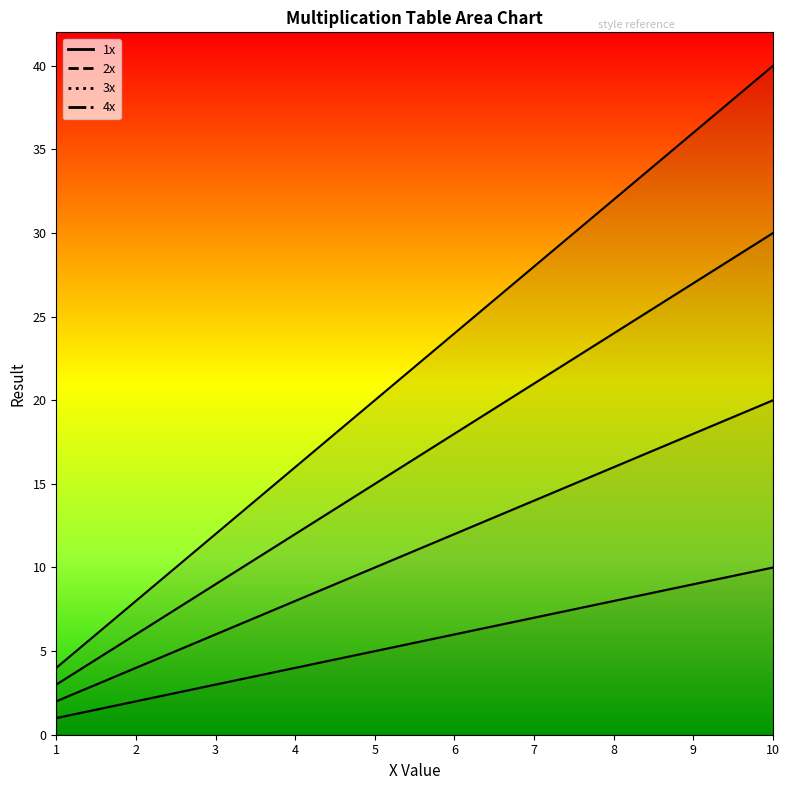

Reading left to right, list all the values displayed in this chart.

1x: 1=1	2=2	3=3	4=4	5=5	6=6	7=7	8=8	9=9	10=10
2x: 1=2	2=4	3=6	4=8	5=10	6=12	7=14	8=16	9=18	10=20
3x: 1=3	2=6	3=9	4=12	5=15	6=18	7=21	8=24	9=27	10=30
4x: 1=4	2=8	3=12	4=16	5=20	6=24	7=28	8=32	9=36	10=40